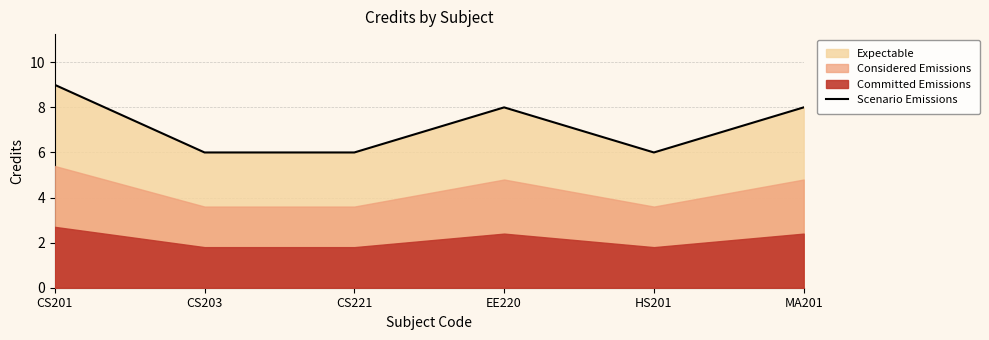

List the labels in order of value, largest first.

CS201, EE220, MA201, CS203, CS221, HS201